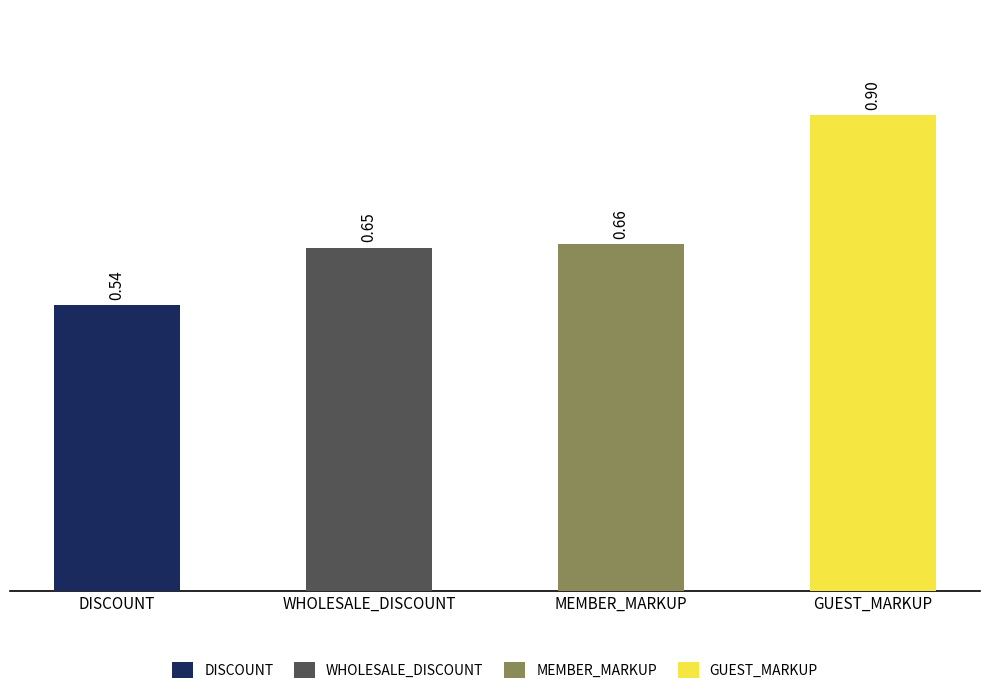

Which has a higher value, WHOLESALE_DISCOUNT or GUEST_MARKUP?

GUEST_MARKUP